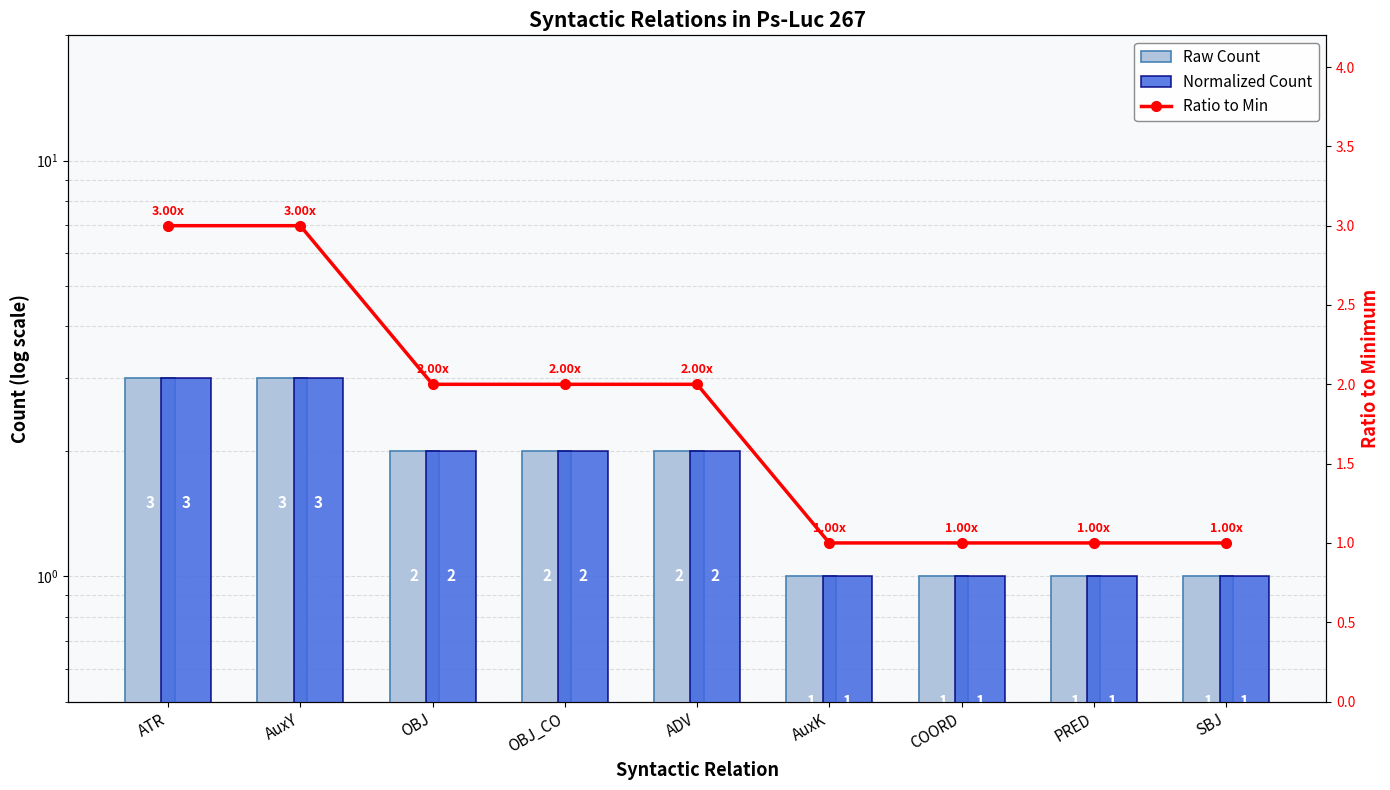

What are all the series names shown in the legend?

Raw Count, Normalized Count, Ratio to Min